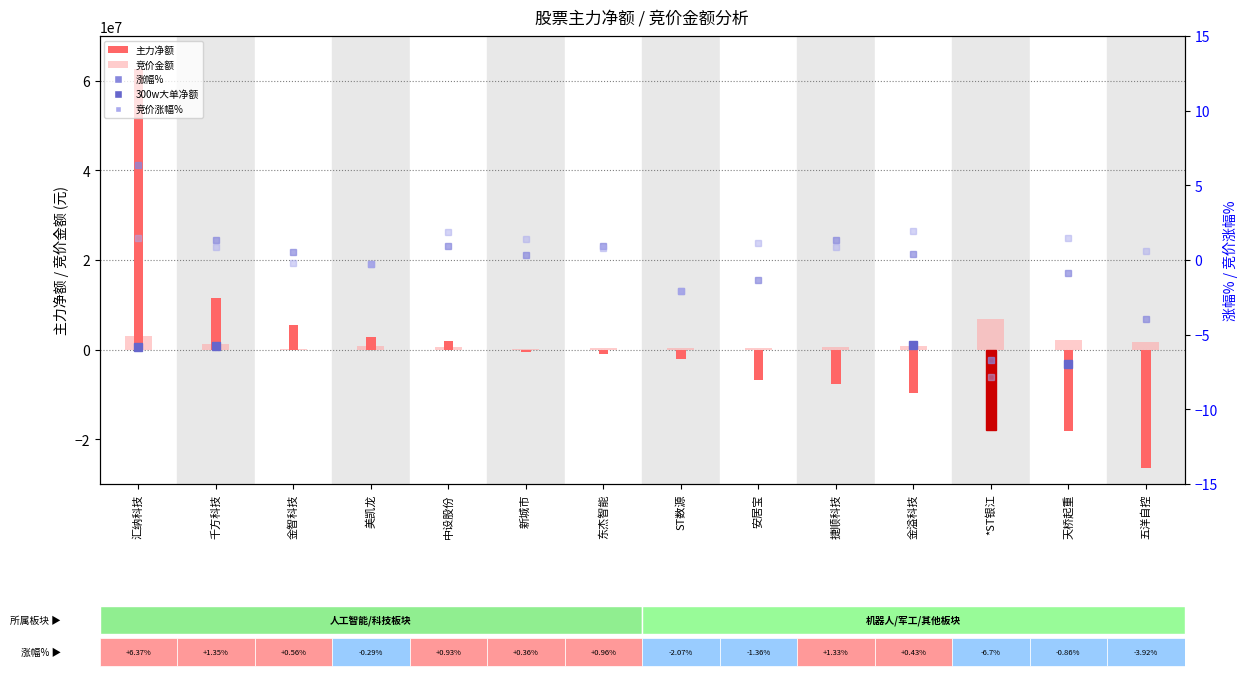

Where is 竞价金额 nearest to the value 3529911?

汇纳科技